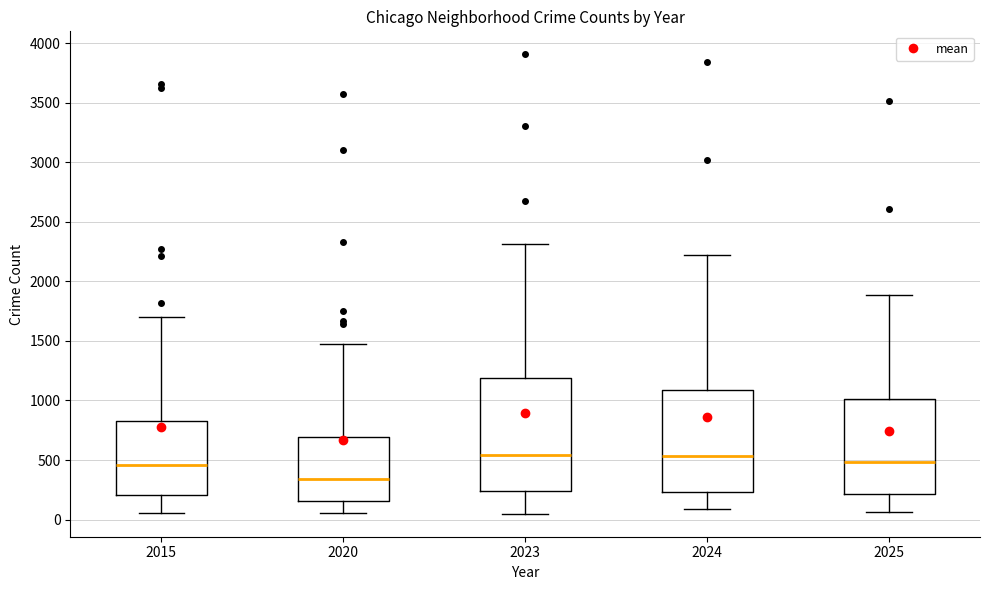

Where is the lower edge of the box at x = 2015 on the y-axis? The values are not printed on the chart, so give them approximately, as read against the axis.

200